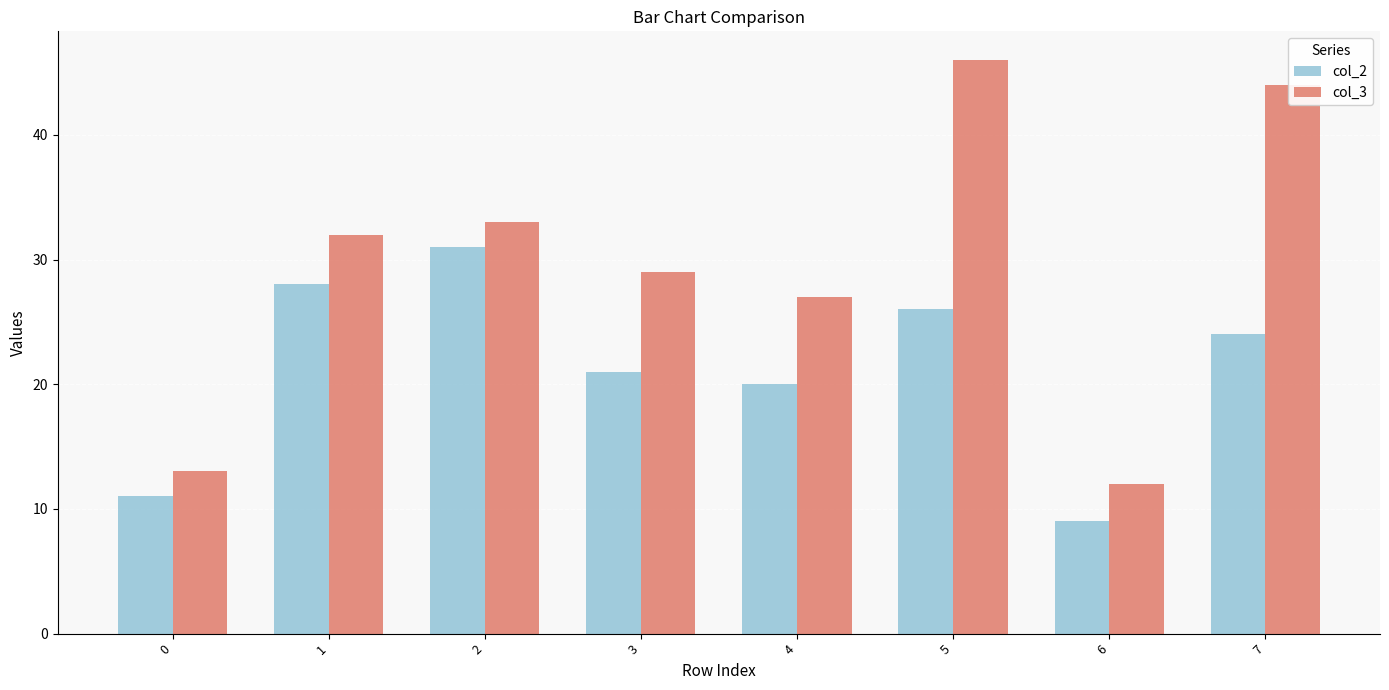

Are the bars horizontal?

No